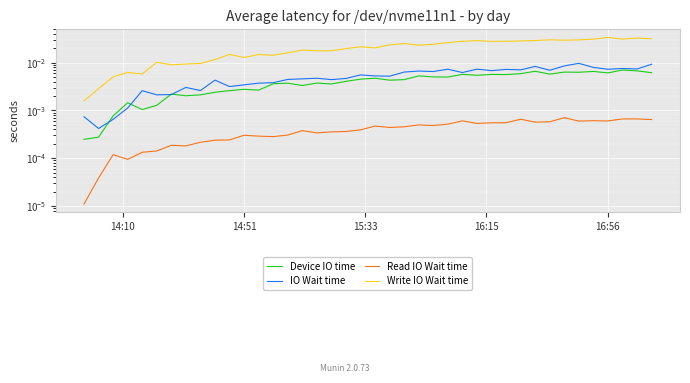

The value of Read IO Wait time at 39 is 0.0. True or false?

False